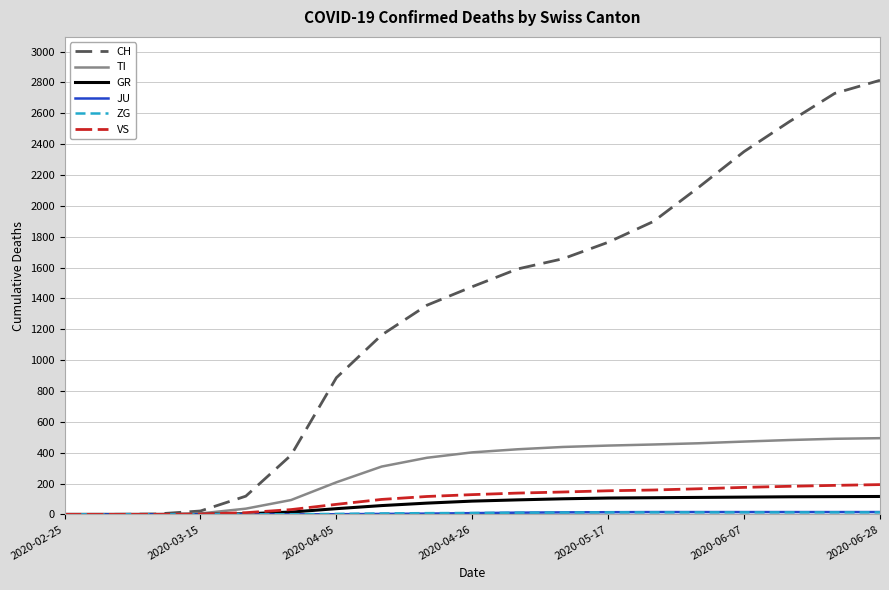

Which series has the widest spread of values?

CH